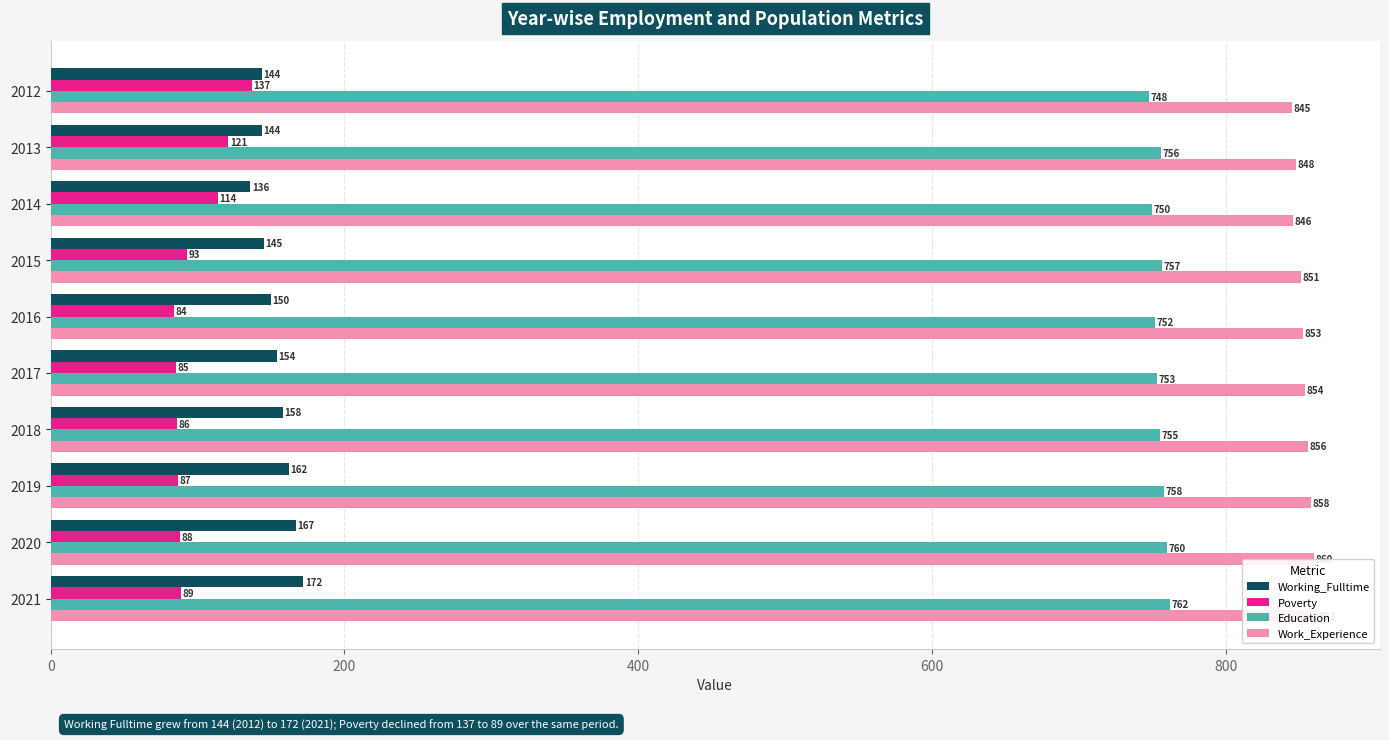

How many groups of bars are there?

10